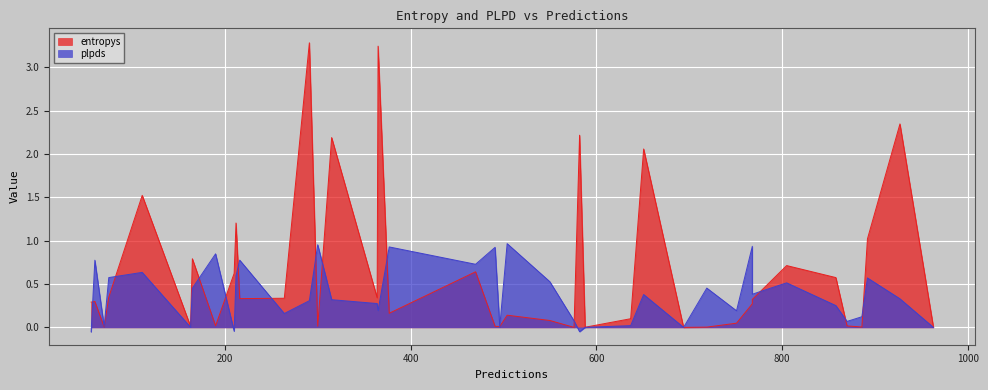

What is the total value across all series at 21?

0.1